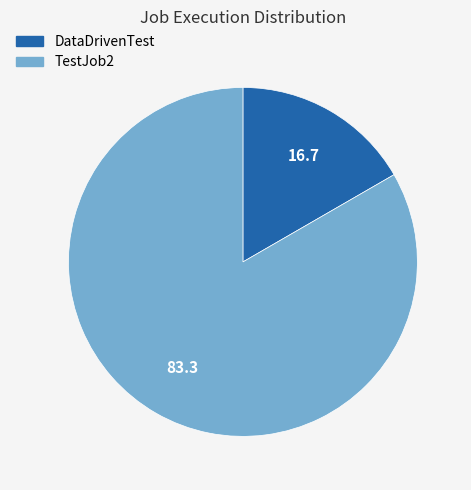

Rank the categories by value from lowest to highest.

DataDrivenTest, TestJob2